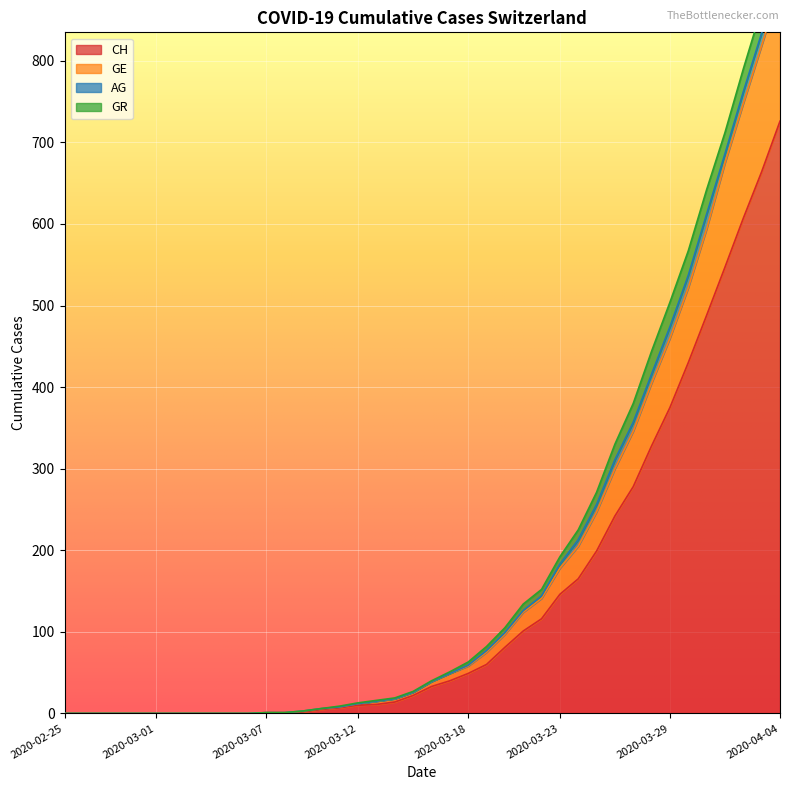

At which label is CH closest to 363?

2020-03-29